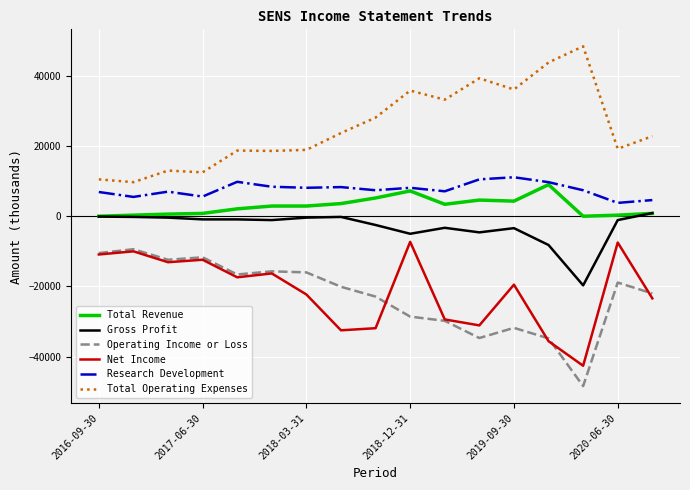

What is the minimum value for Net Income?

-42600